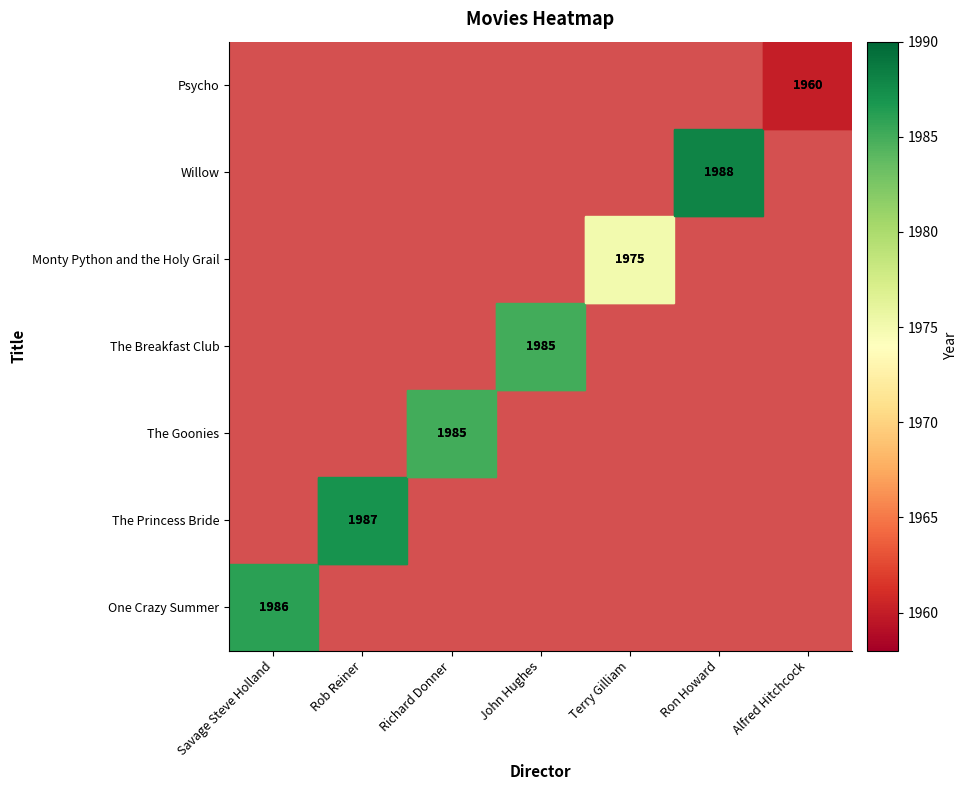

List the labels in order of Monty Python and the Holy Grail value, smallest first.

Savage Steve Holland, Rob Reiner, Richard Donner, John Hughes, Ron Howard, Alfred Hitchcock, Terry Gilliam